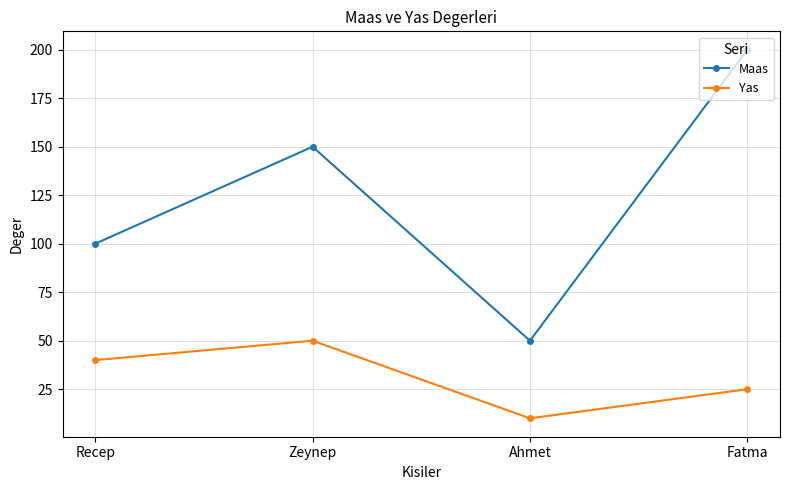

Rank the categories by Yas value from lowest to highest.

Ahmet, Fatma, Recep, Zeynep